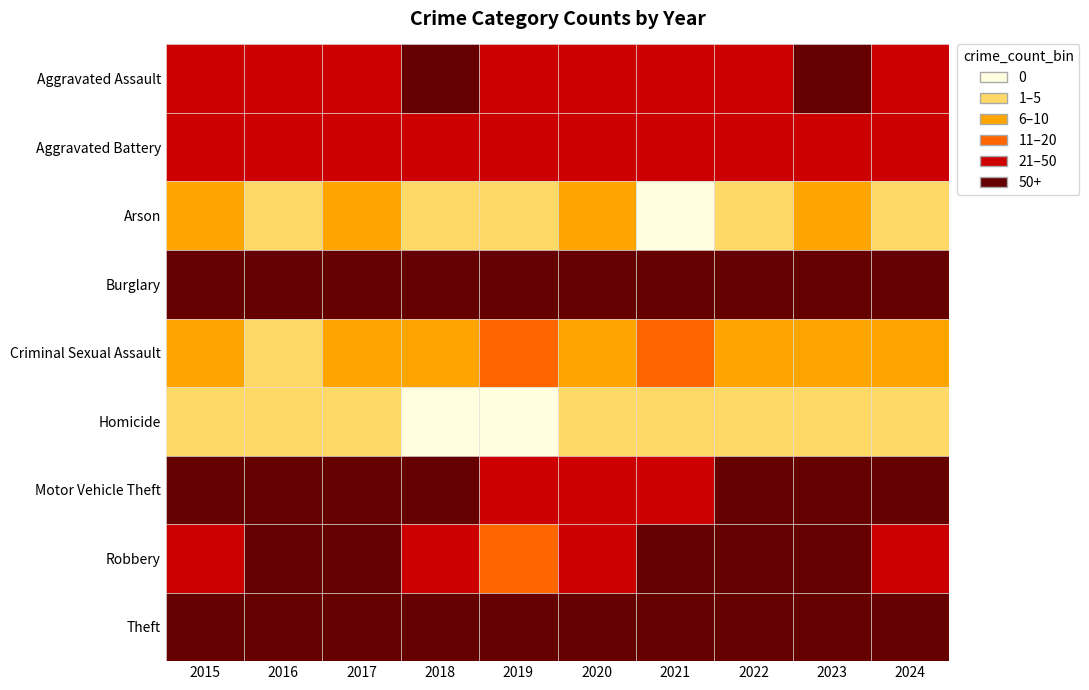

What is the total value across all series at 2017?

697